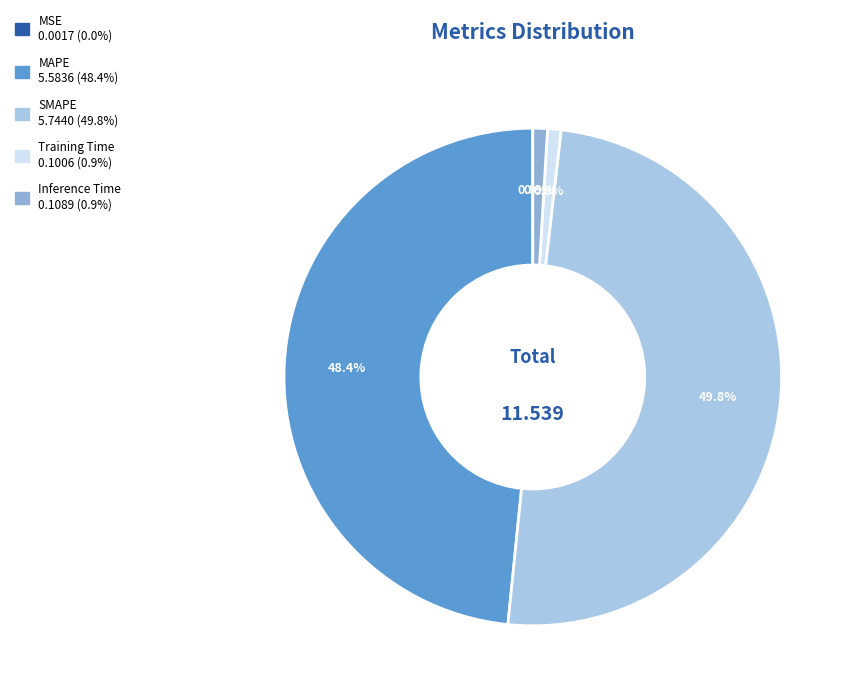

To the nearest percent, what is the combined percentage of MAPE and Training Time?

49%